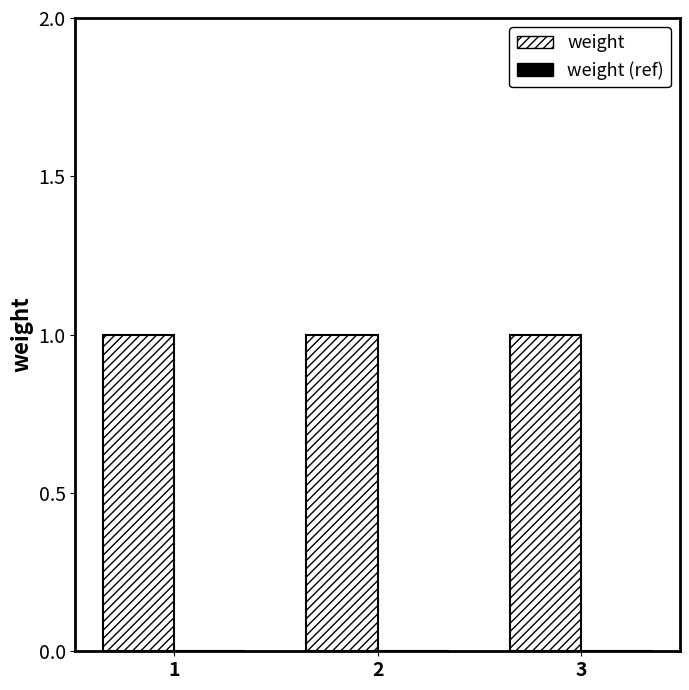

How many categories are shown in the chart?

3